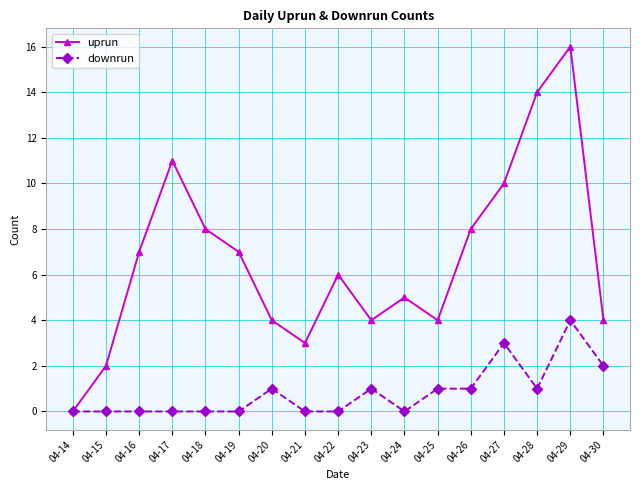

What is the spread (max minus min) of values at 04-18?

8